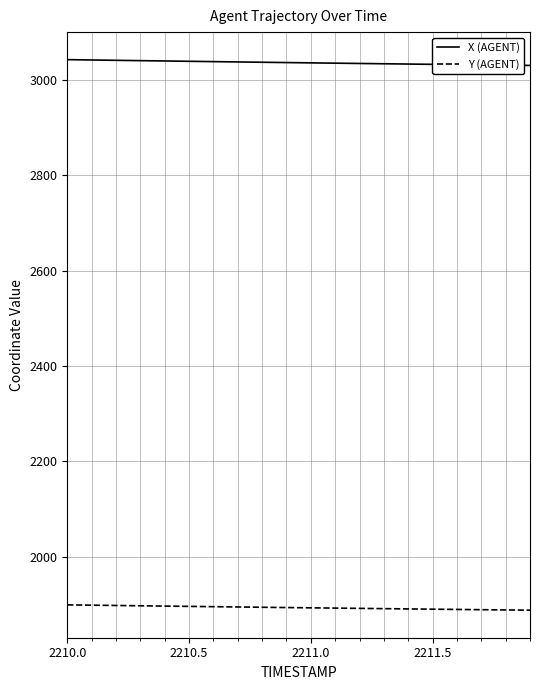

Which series has the largest total across all categories?

X (AGENT)